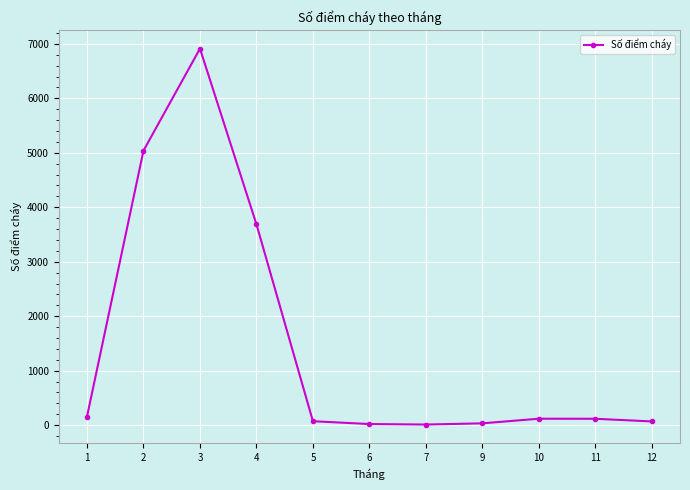

What is the difference between the values at 9 and 7?

22